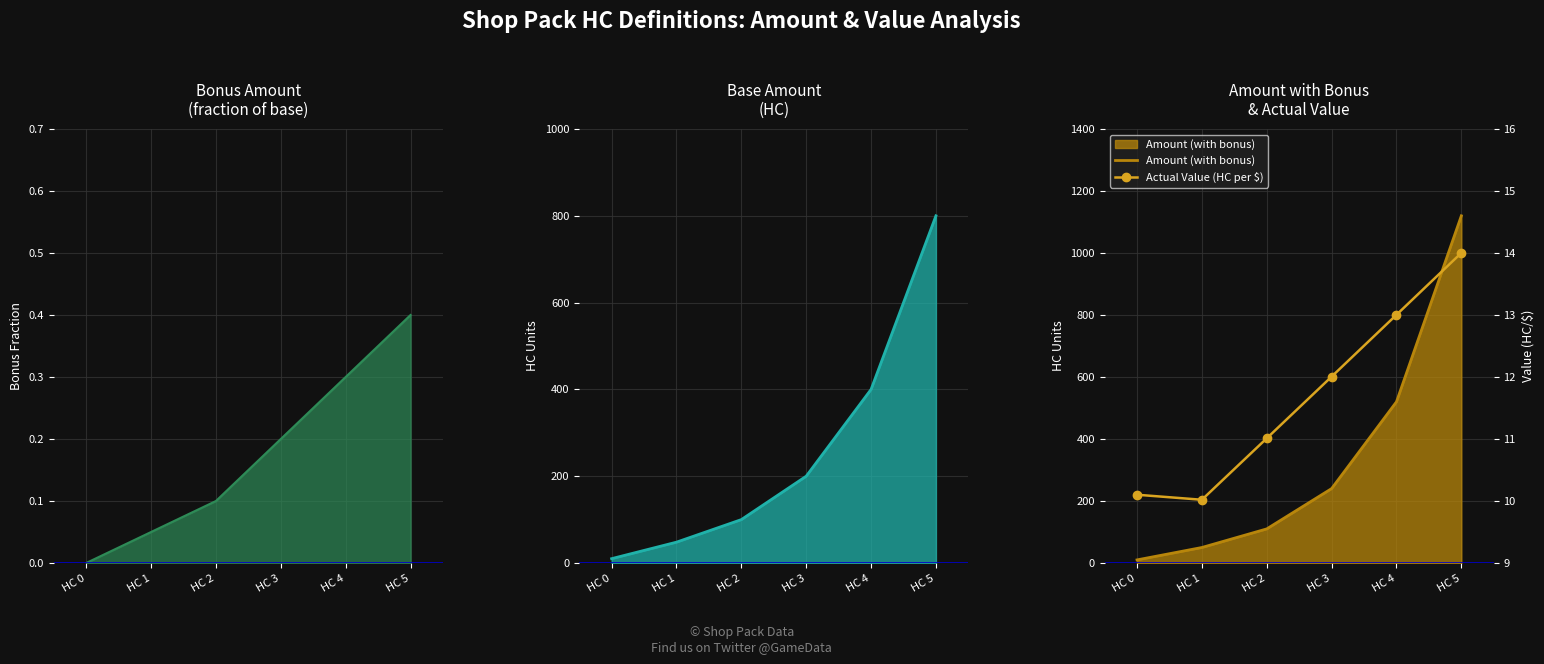

Between HC 4 and HC 3, which is larger?

HC 4